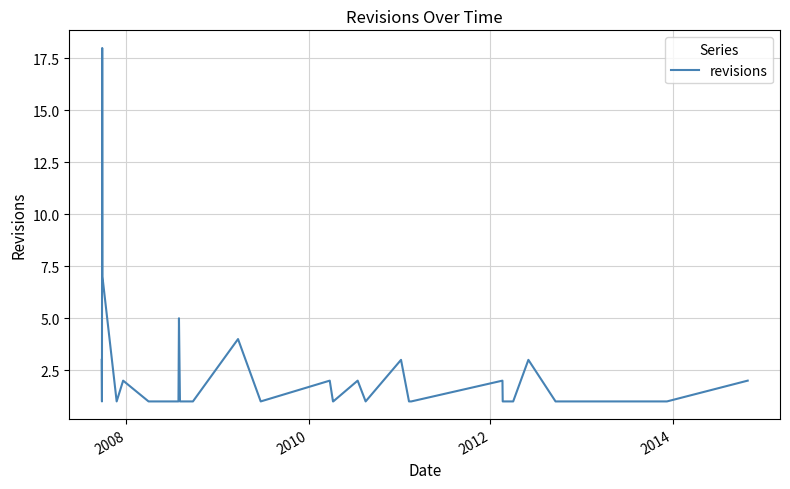

What is the difference between the maximum and minimum values?

17